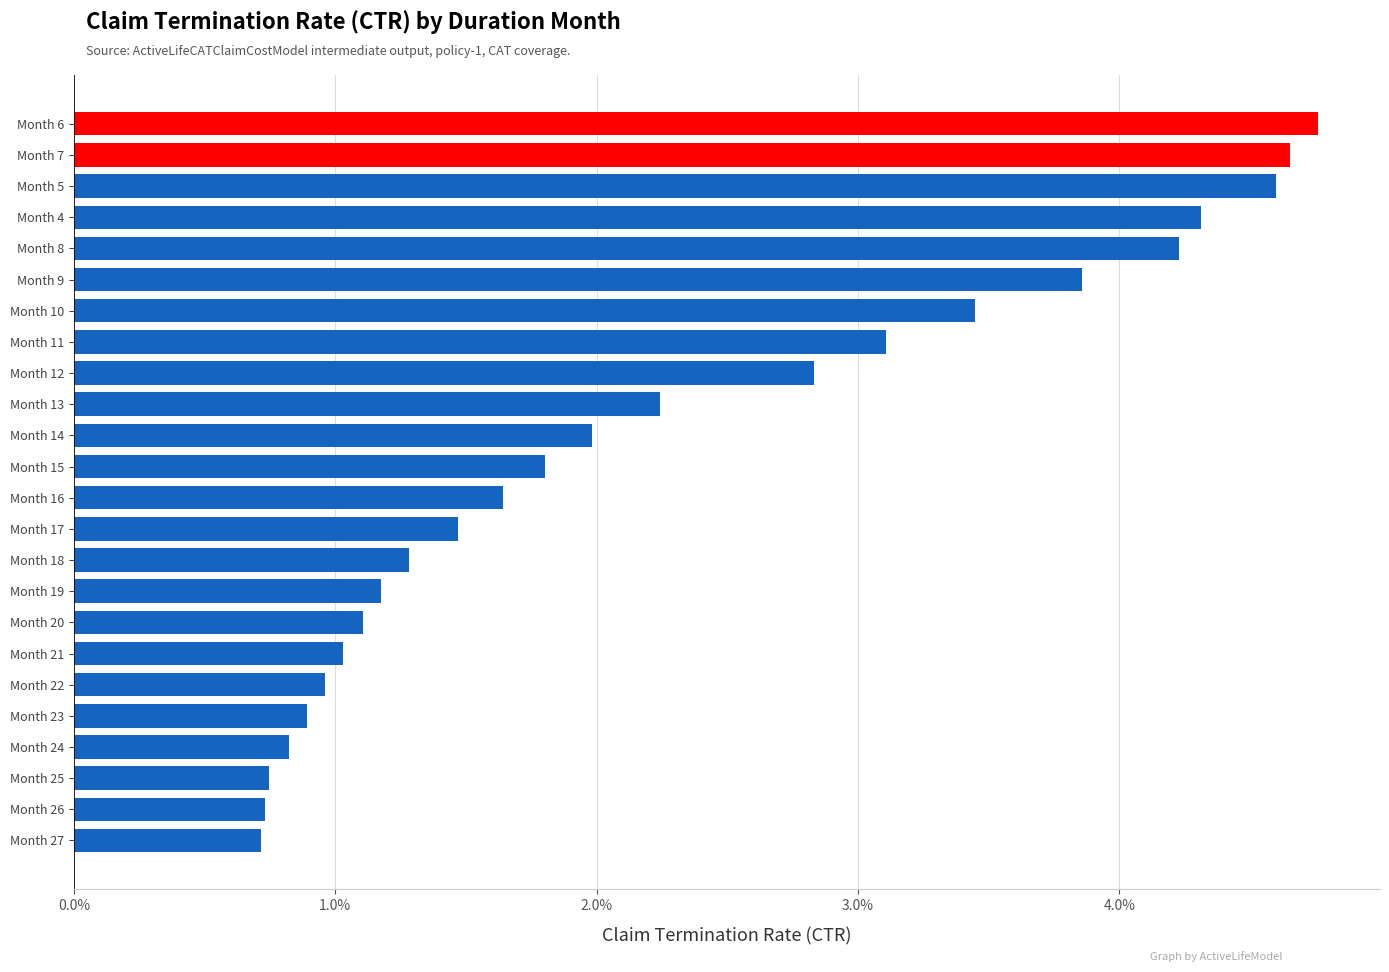

Does the chart contain stacked bars?

No